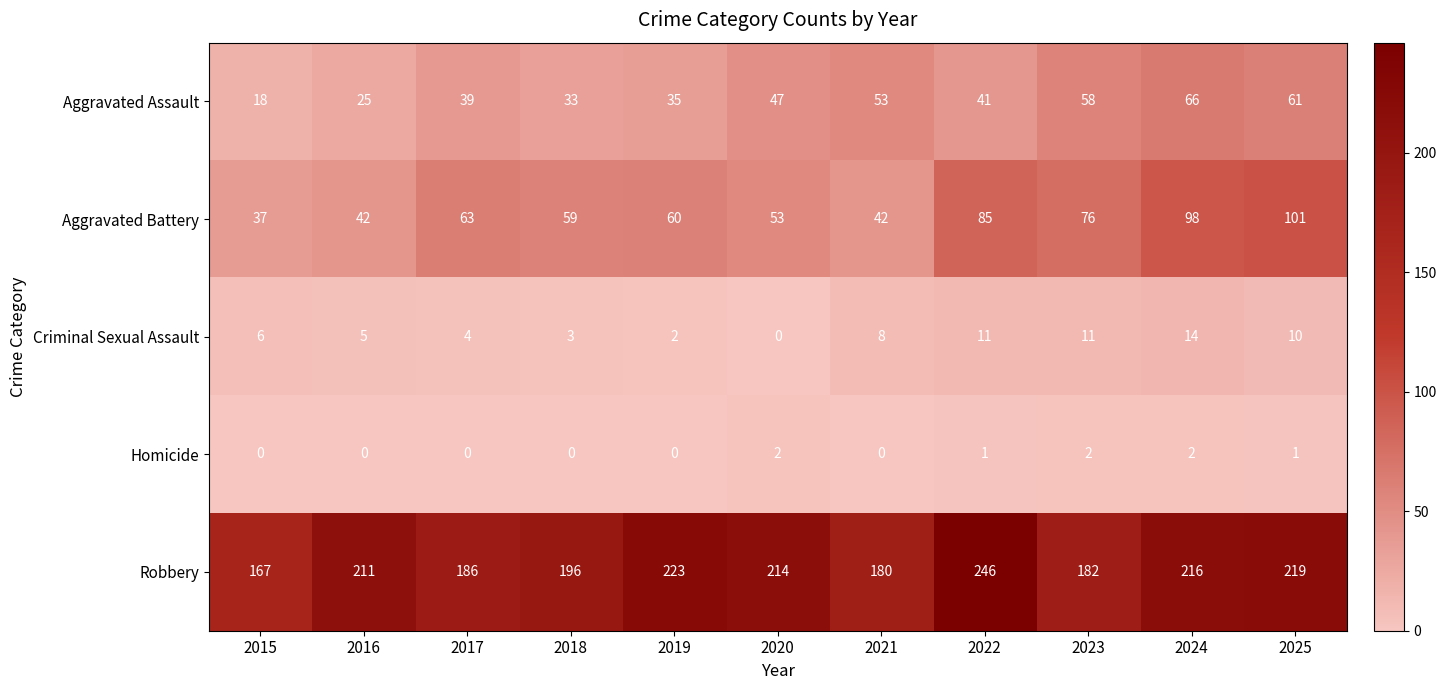

Which label corresponds to the largest value in the chart?

2022